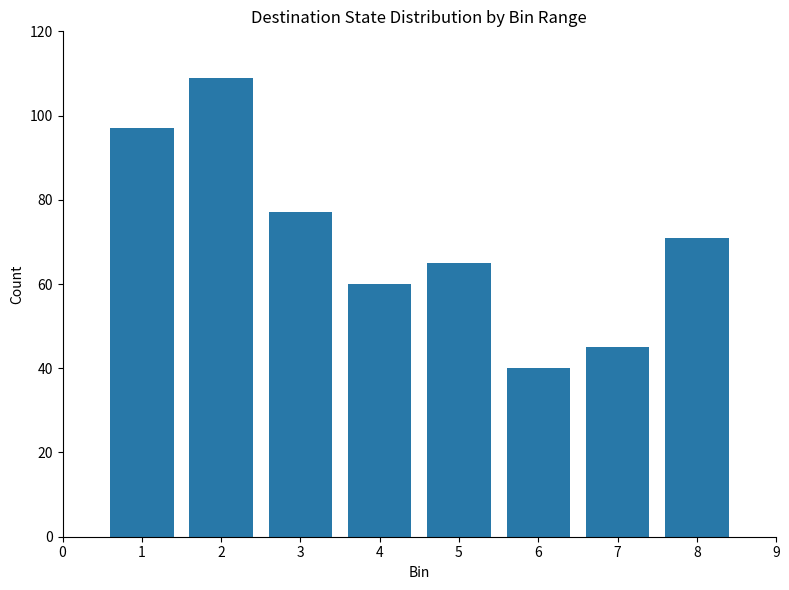

Is it true that the value at 1 is 30?

False